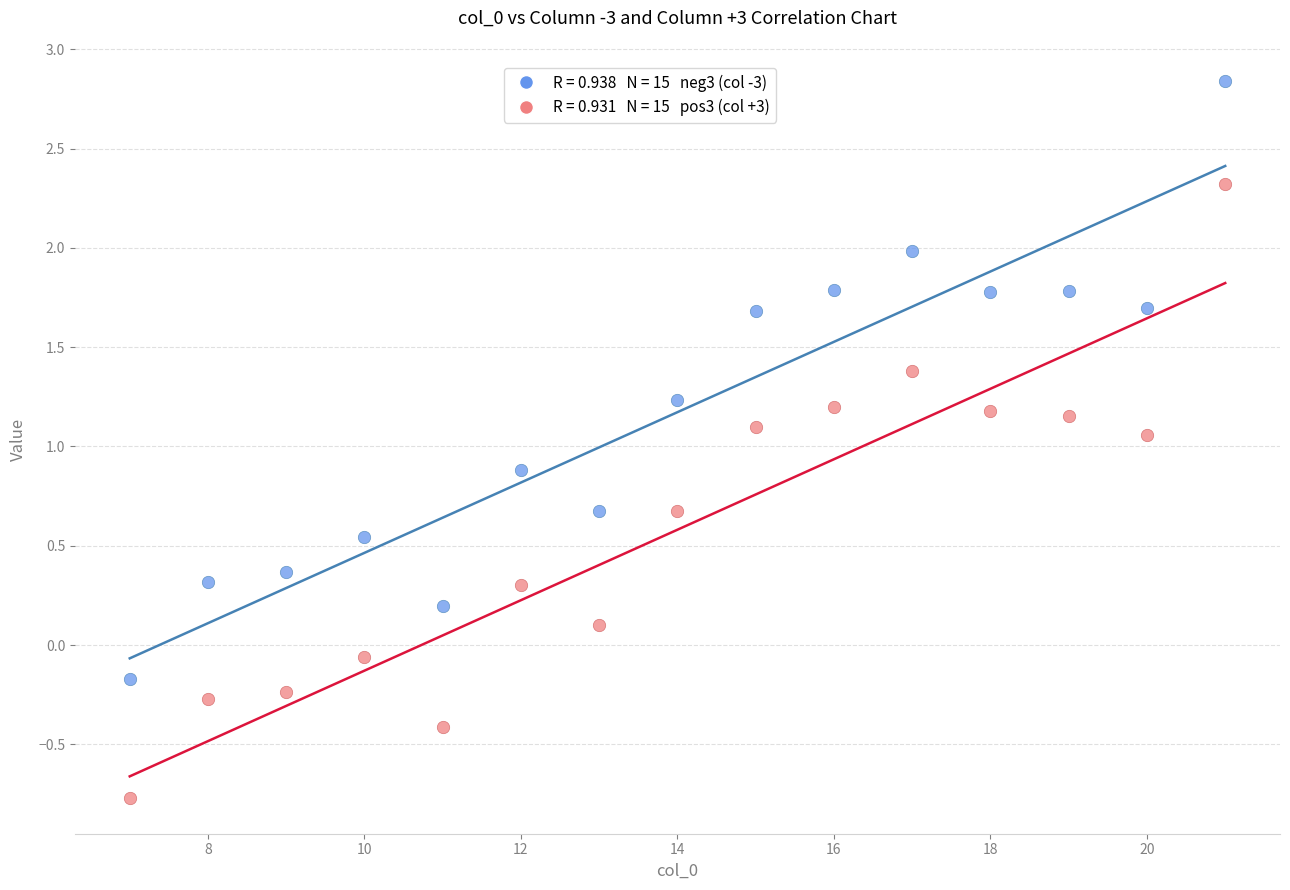

Across all data points, what is the range of Y values (max minus min)?

3.6